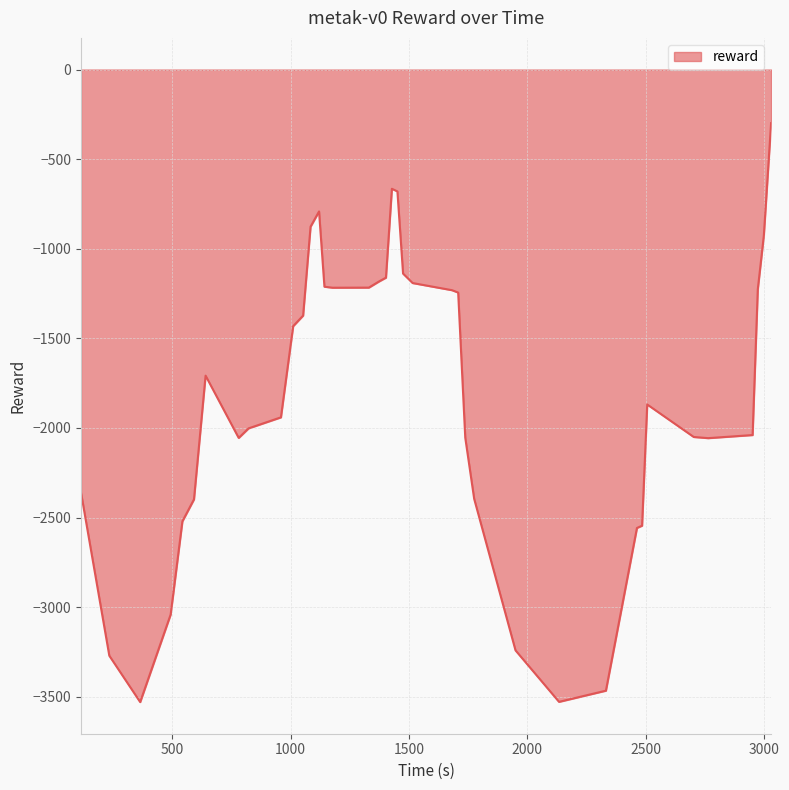

What is the difference between the maximum and minimum values?

3230.7